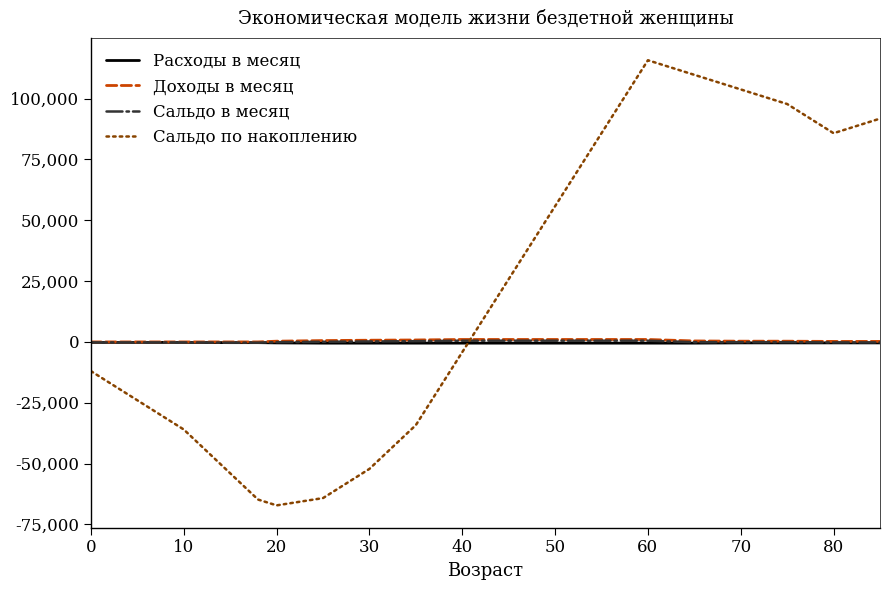

Which series has the widest spread of values?

Сальдо по накоплению